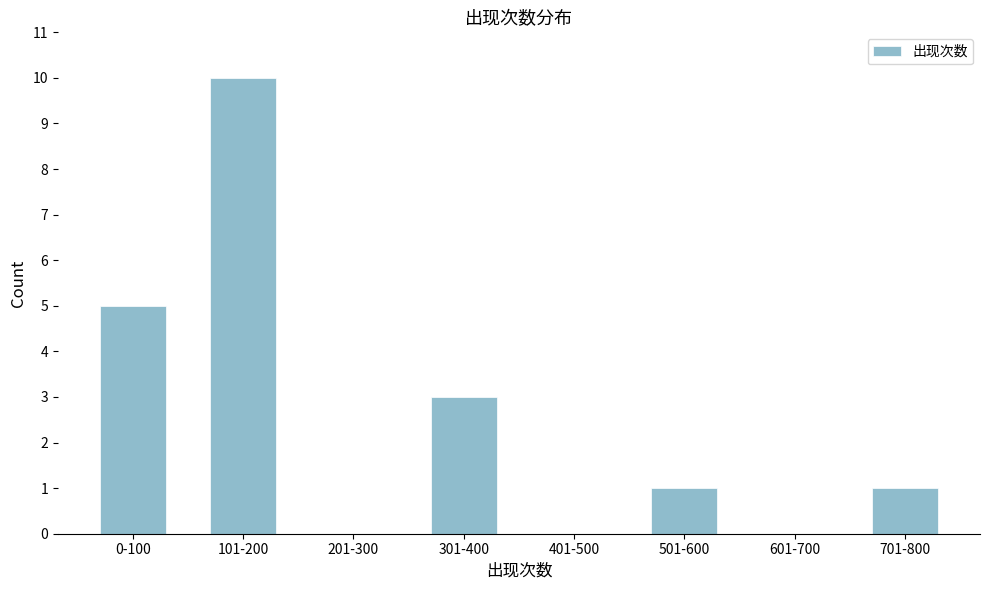

Reading left to right, extract all data points from this chart.

0-100=5	101-200=10	201-300=0	301-400=3	401-500=0	501-600=1	601-700=0	701-800=1